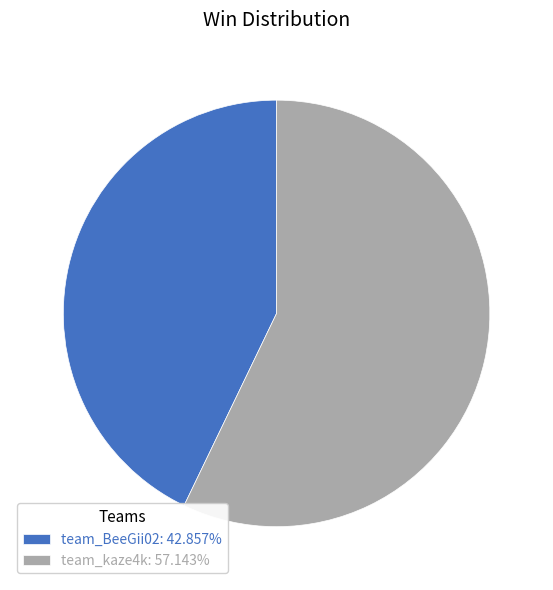

What is the ratio of the value at team_kaze4k: 57.143% to the value at team_BeeGii02: 42.857%?

1.3